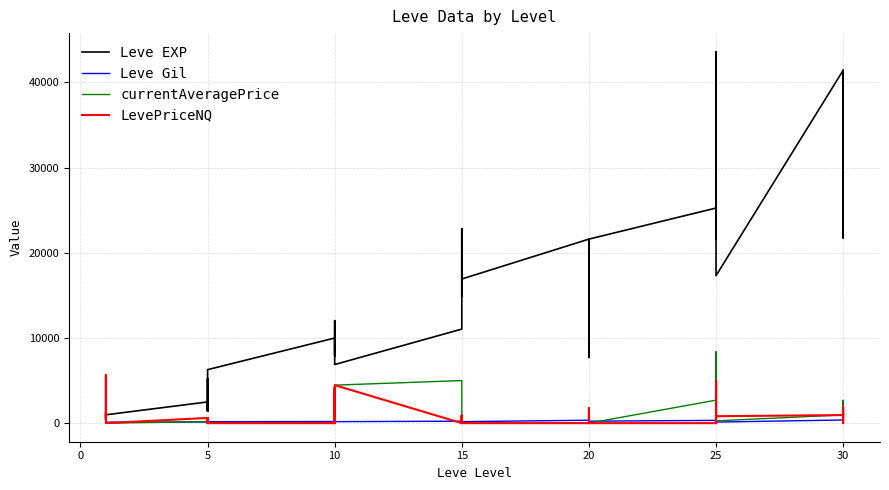

What is the label of the 31st point from the right?

5